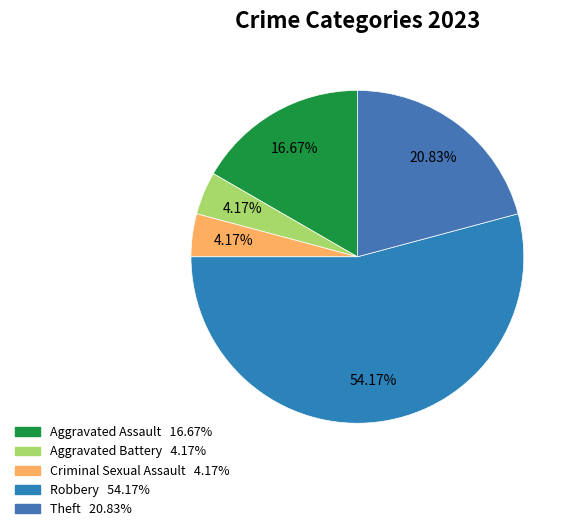

How many slices are in this pie chart?

5